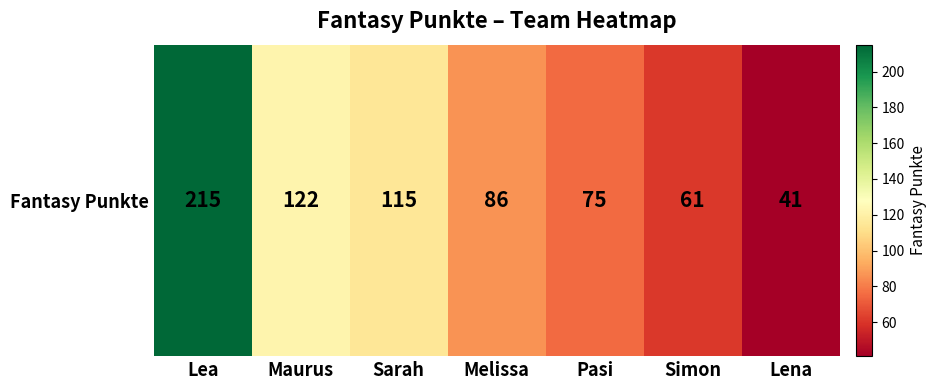

The chart shows a value of 315 at Lea. True or false?

False